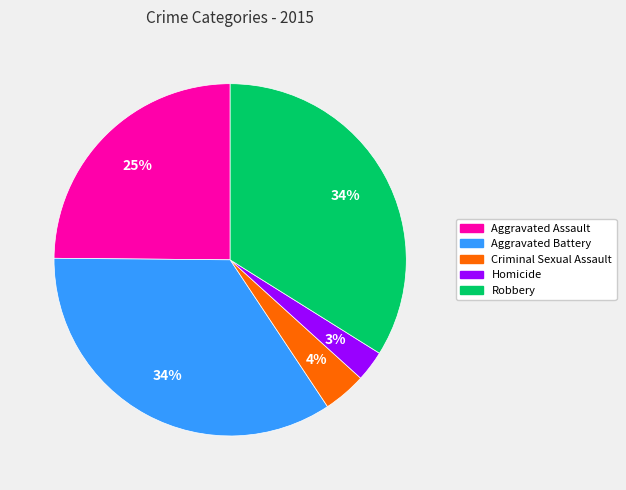

To the nearest percent, what is the average slice percentage?

20%